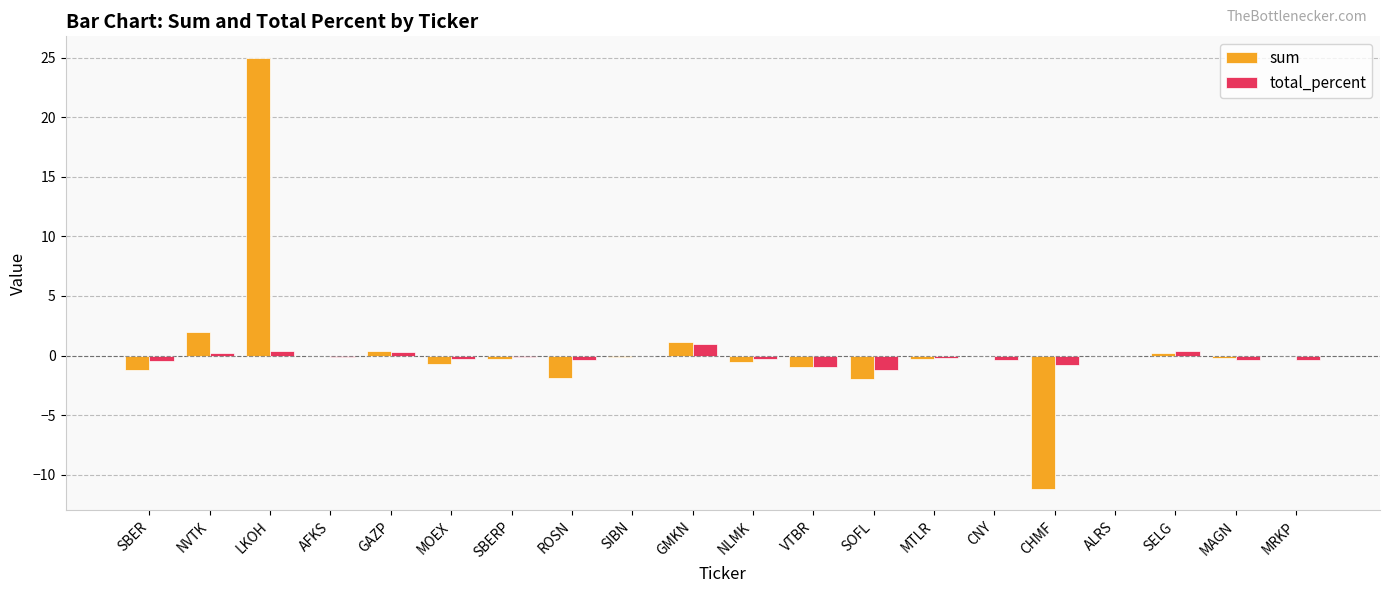

Between GAZP and VTBR, which series saw the biggest shift?

sum